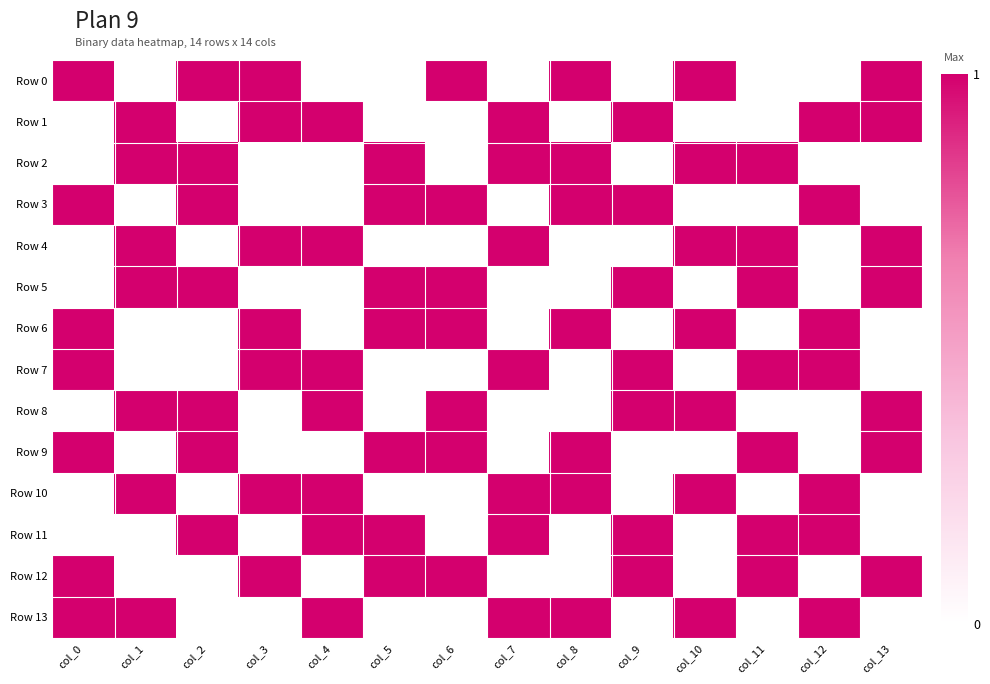

Reading left to right, extract all data points from this chart.

Row 0: col_0=1	col_1=0	col_2=1	col_3=1	col_4=0	col_5=0	col_6=1	col_7=0	col_8=1	col_9=0	col_10=1	col_11=0	col_12=0	col_13=1
Row 1: col_0=0	col_1=1	col_2=0	col_3=1	col_4=1	col_5=0	col_6=0	col_7=1	col_8=0	col_9=1	col_10=0	col_11=0	col_12=1	col_13=1
Row 2: col_0=0	col_1=1	col_2=1	col_3=0	col_4=0	col_5=1	col_6=0	col_7=1	col_8=1	col_9=0	col_10=1	col_11=1	col_12=0	col_13=0
Row 3: col_0=1	col_1=0	col_2=1	col_3=0	col_4=0	col_5=1	col_6=1	col_7=0	col_8=1	col_9=1	col_10=0	col_11=0	col_12=1	col_13=0
Row 4: col_0=0	col_1=1	col_2=0	col_3=1	col_4=1	col_5=0	col_6=0	col_7=1	col_8=0	col_9=0	col_10=1	col_11=1	col_12=0	col_13=1
Row 5: col_0=0	col_1=1	col_2=1	col_3=0	col_4=0	col_5=1	col_6=1	col_7=0	col_8=0	col_9=1	col_10=0	col_11=1	col_12=0	col_13=1
Row 6: col_0=1	col_1=0	col_2=0	col_3=1	col_4=0	col_5=1	col_6=1	col_7=0	col_8=1	col_9=0	col_10=1	col_11=0	col_12=1	col_13=0
Row 7: col_0=1	col_1=0	col_2=0	col_3=1	col_4=1	col_5=0	col_6=0	col_7=1	col_8=0	col_9=1	col_10=0	col_11=1	col_12=1	col_13=0
Row 8: col_0=0	col_1=1	col_2=1	col_3=0	col_4=1	col_5=0	col_6=1	col_7=0	col_8=0	col_9=1	col_10=1	col_11=0	col_12=0	col_13=1
Row 9: col_0=1	col_1=0	col_2=1	col_3=0	col_4=0	col_5=1	col_6=1	col_7=0	col_8=1	col_9=0	col_10=0	col_11=1	col_12=0	col_13=1
Row 10: col_0=0	col_1=1	col_2=0	col_3=1	col_4=1	col_5=0	col_6=0	col_7=1	col_8=1	col_9=0	col_10=1	col_11=0	col_12=1	col_13=0
Row 11: col_0=0	col_1=0	col_2=1	col_3=0	col_4=1	col_5=1	col_6=0	col_7=1	col_8=0	col_9=1	col_10=0	col_11=1	col_12=1	col_13=0
Row 12: col_0=1	col_1=0	col_2=0	col_3=1	col_4=0	col_5=1	col_6=1	col_7=0	col_8=0	col_9=1	col_10=0	col_11=1	col_12=0	col_13=1
Row 13: col_0=1	col_1=1	col_2=0	col_3=0	col_4=1	col_5=0	col_6=0	col_7=1	col_8=1	col_9=0	col_10=1	col_11=0	col_12=1	col_13=0